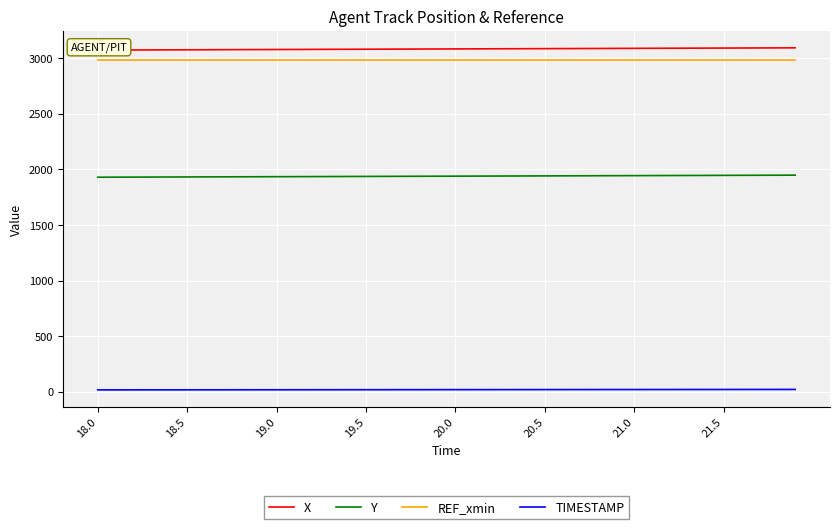

True or false: TIMESTAMP and Y cross at least once.

False